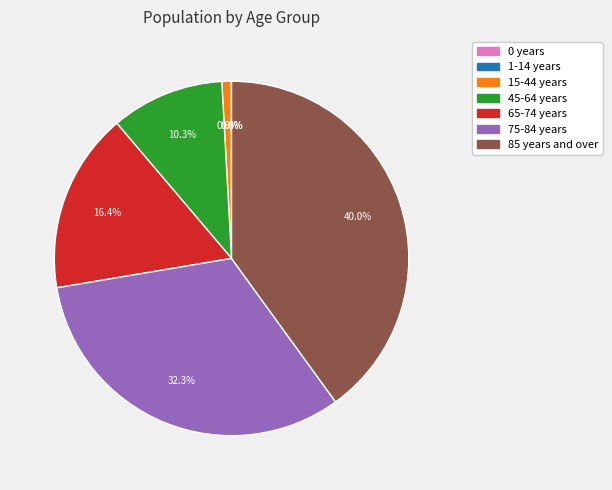

To the nearest percent, what is the average slice percentage?

14%